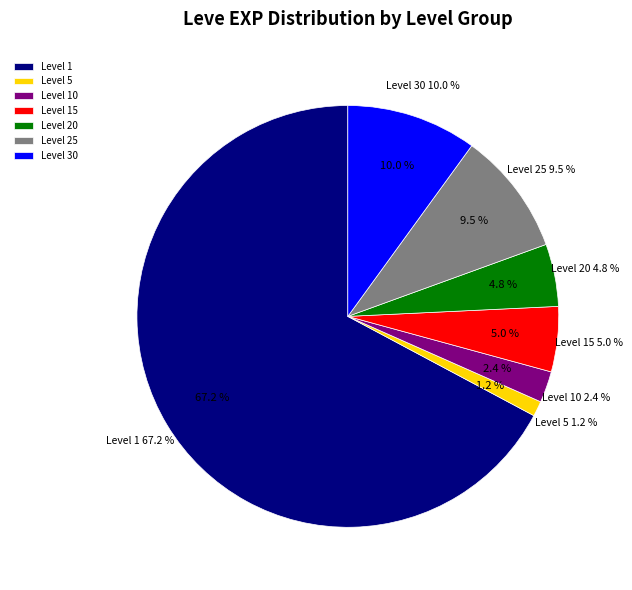

The Bronze Spear slice represents 14% of the pie. True or false?

False